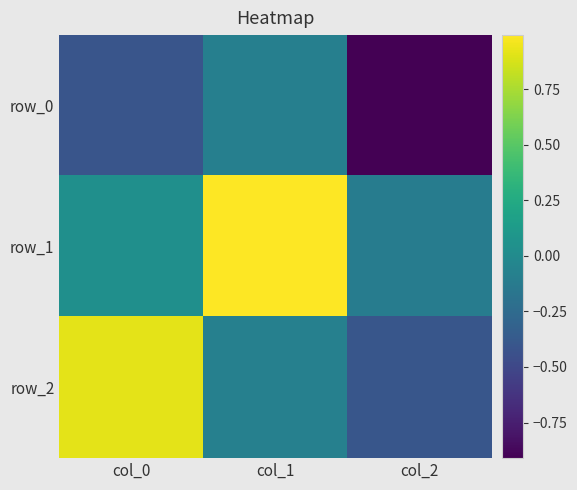

At col_2, list the series in order from largest to smallest.

row_1, row_2, row_0